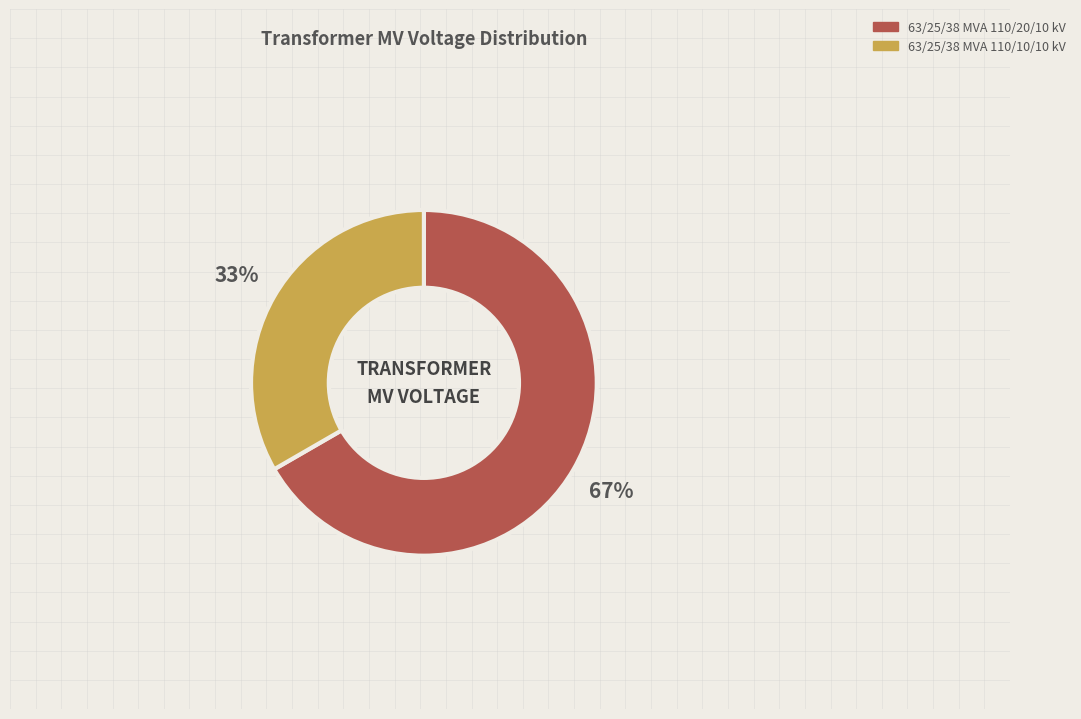

Count the number of slices in the pie.

2